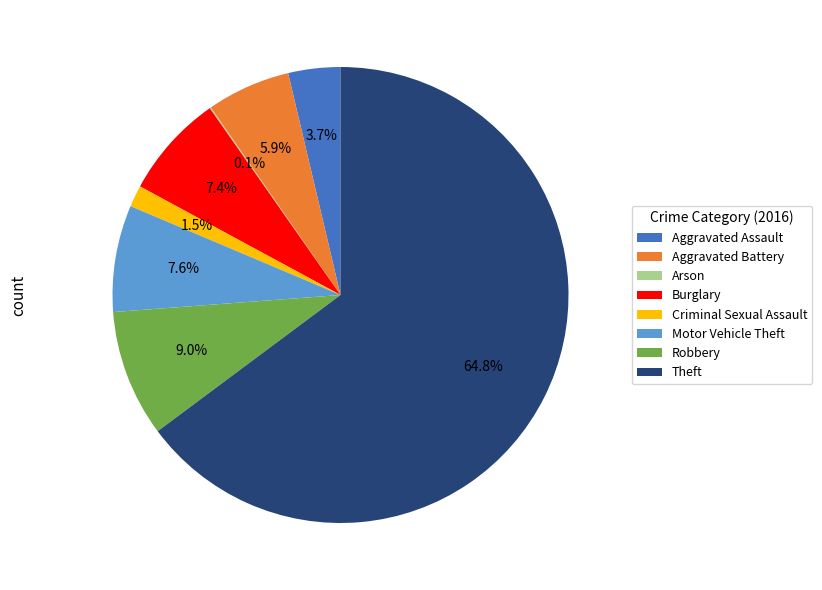

What is the largest slice in the pie chart?

Theft